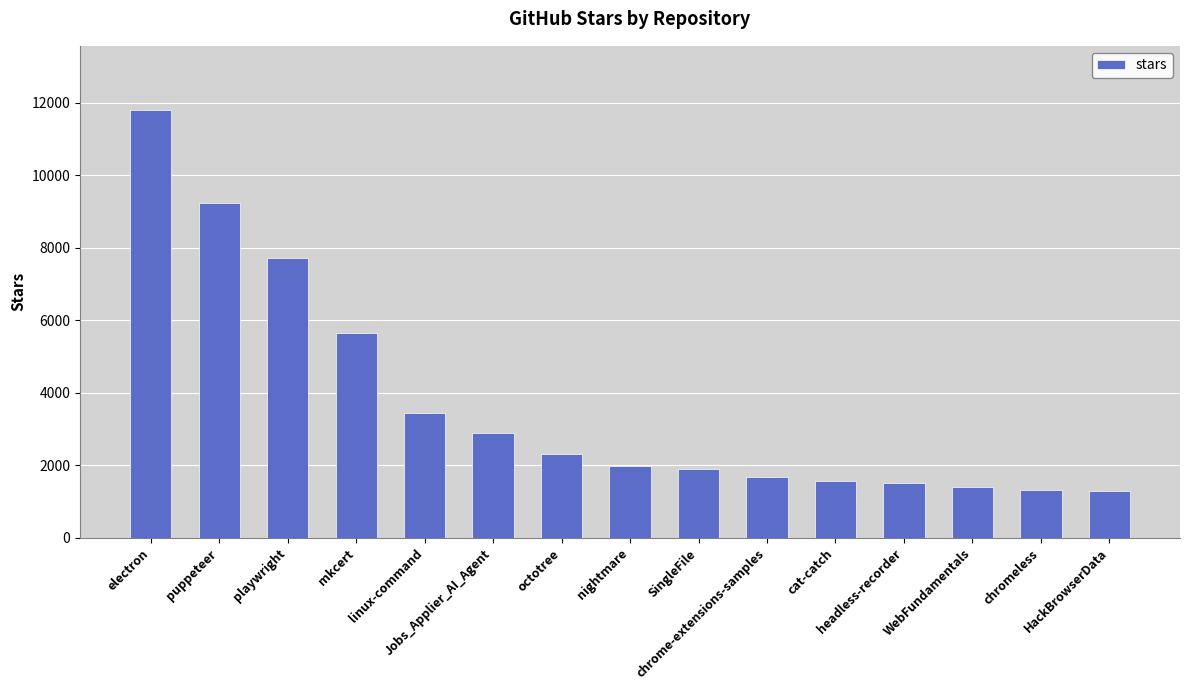

Which category has the highest value across all series?

electron